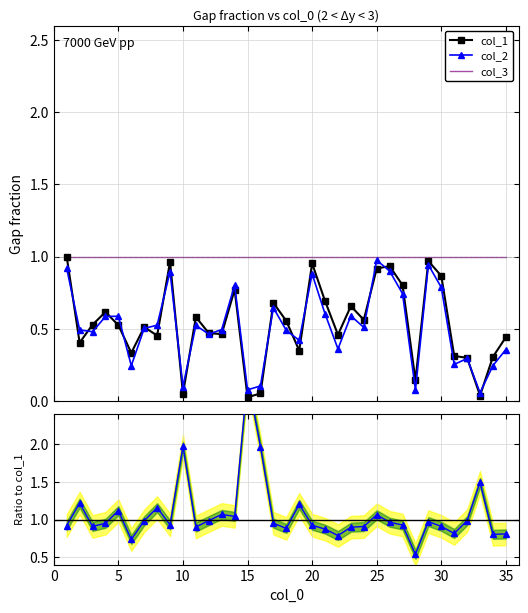

True or false: col_3 has a value of 1.7 at 0.

False